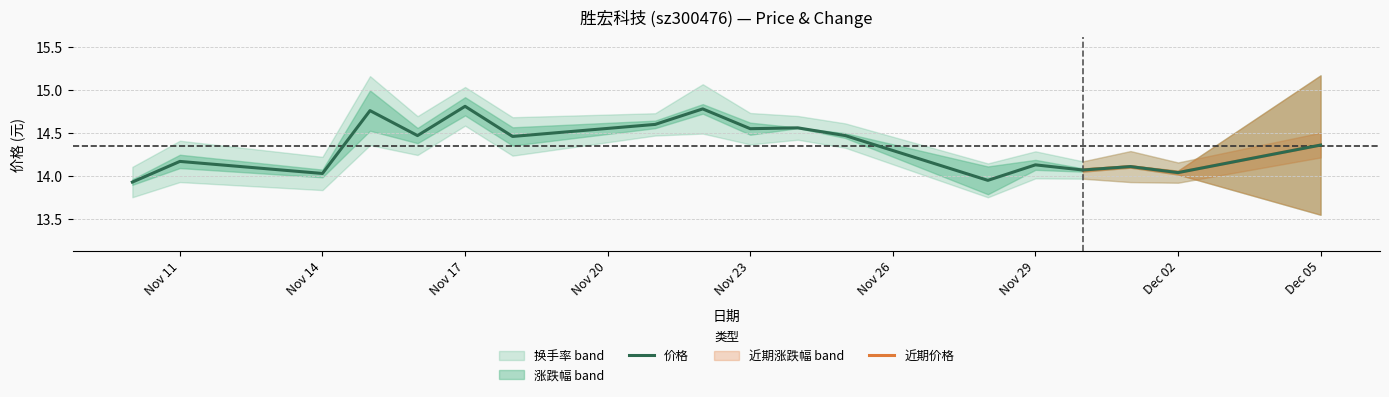

Where is the first local maximum for 价格?

Nov 11